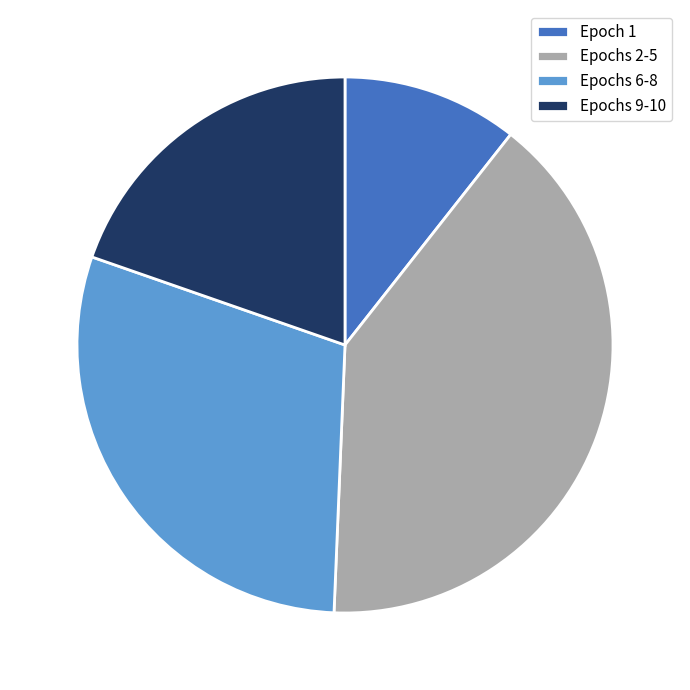

Rank the categories by value from lowest to highest.

Epoch 1, Epochs 9-10, Epochs 6-8, Epochs 2-5